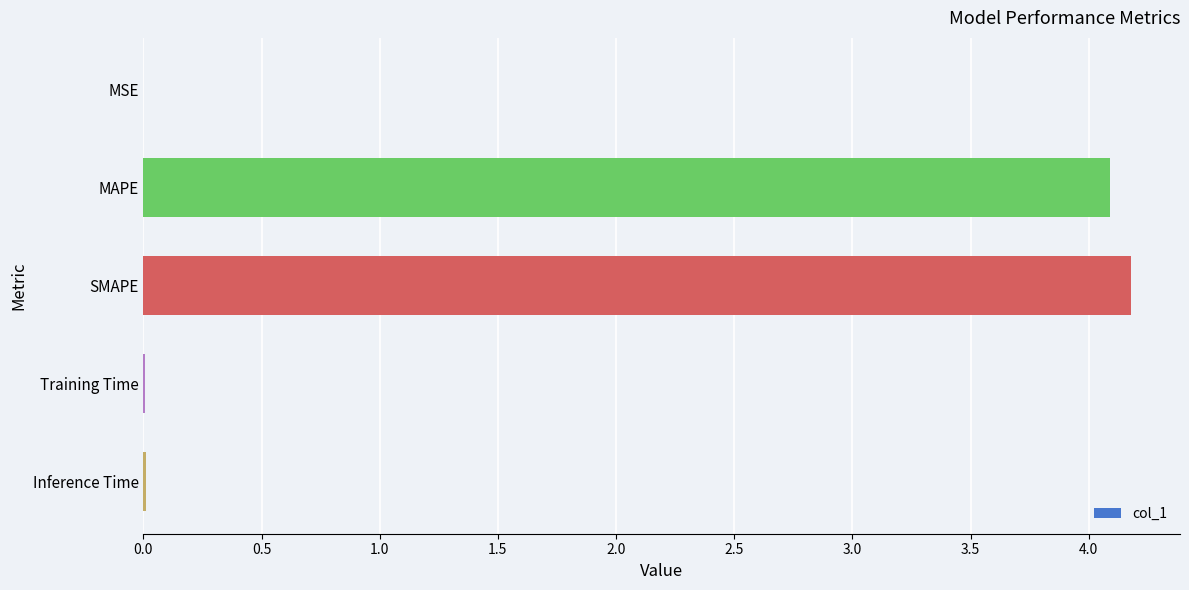

The value at Inference Time is 0.0. True or false?

True